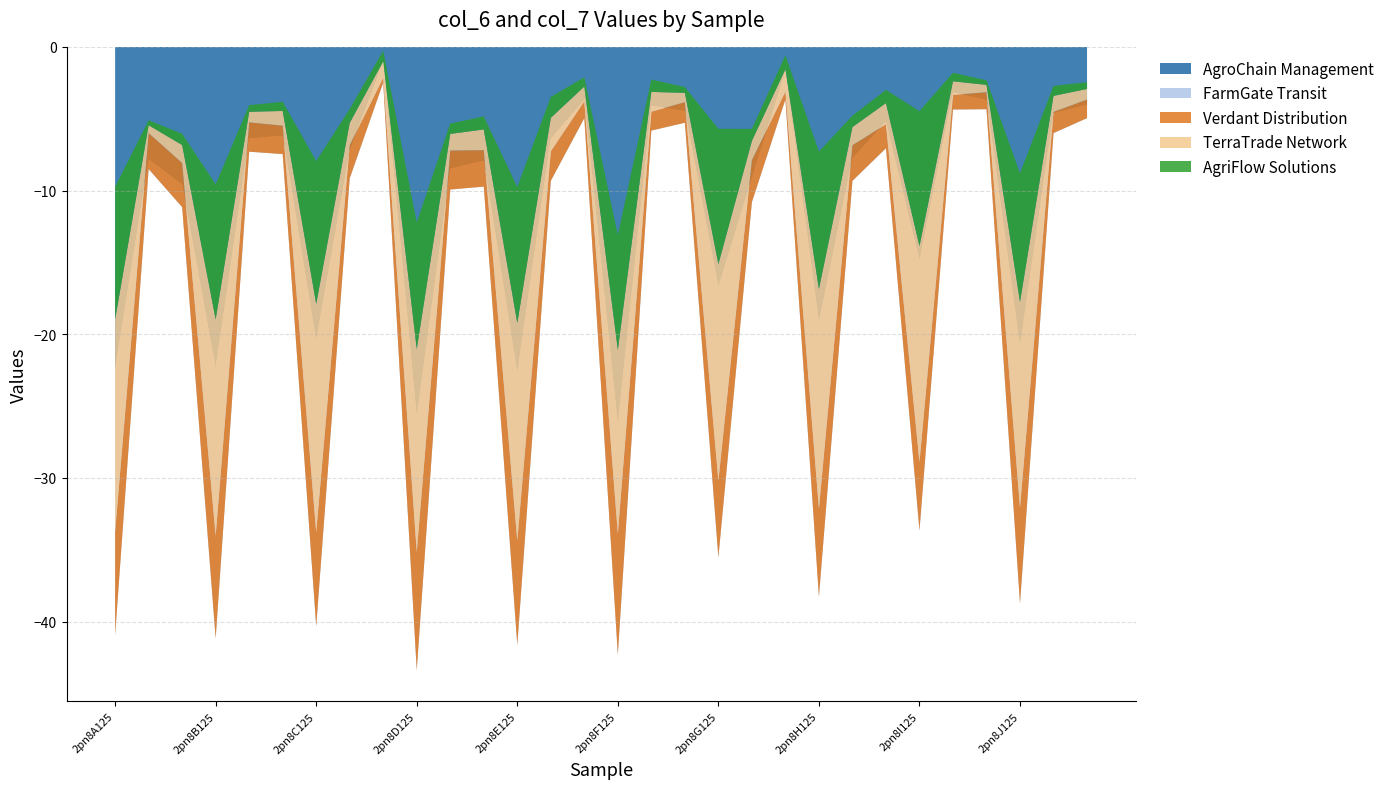

Reading left to right, extract all data points from this chart.

col_6: 9.0	3.1	3.8	8.9	2.6	2.5	8.2	2.9	0.4	10.3	3.4	3.2	9.1	2.6	1.5	10.5	1.6	1.8	6.7	3.7	0.7	7.7	3.1	2.1	6.0	1.3	1.5	8.3	1.8	1.6
col_7: 36.9	1.4	3.1	37.6	1.8	2.6	39.7	3.9	2.9	35.3	2.9	3.6	37.9	5.8	2.6	32.0	3.4	1.6	37.7	3.3	3.9	38.2	3.2	3.7	37.6	2.4	1.3	35.8	2.8	1.8